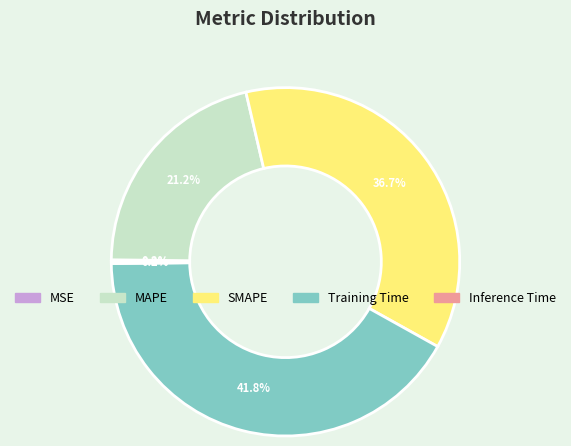

What is the largest slice in the pie chart?

Training Time